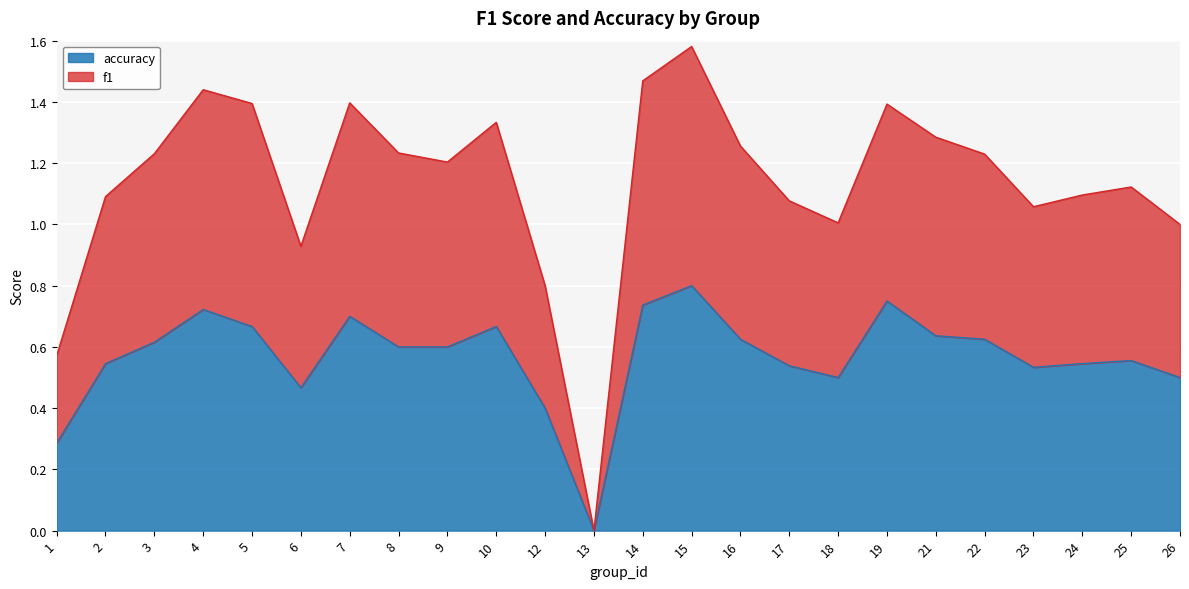

True or false: accuracy has a value of 0.2 at 1.

False